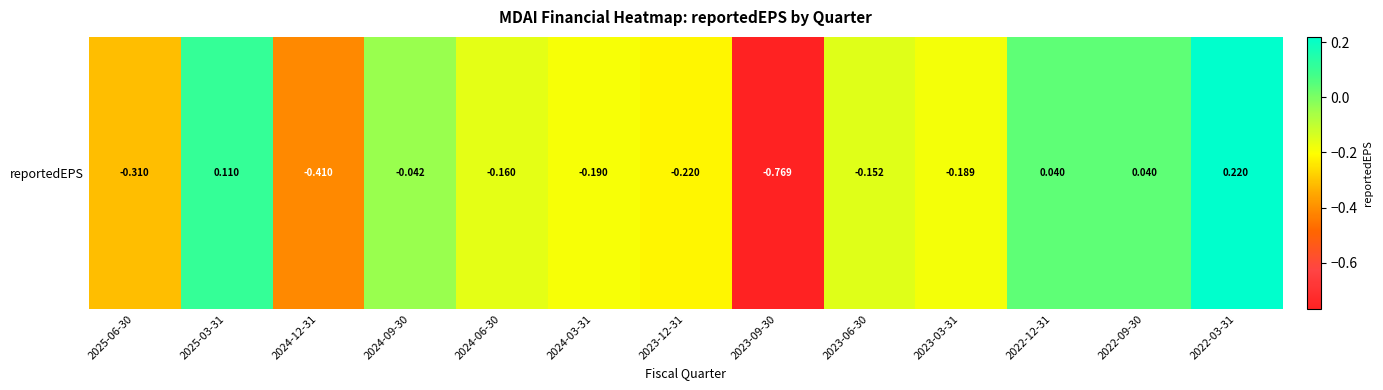

At which label is the value closest to 0?

2022-12-31